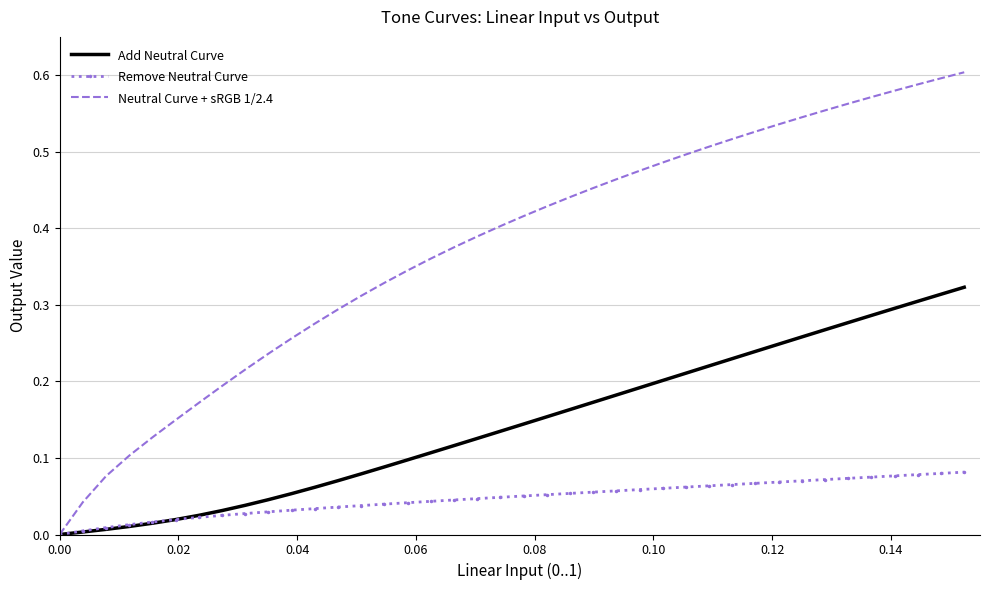

What is the sum of all Remove Neutral Curve values?

1.9